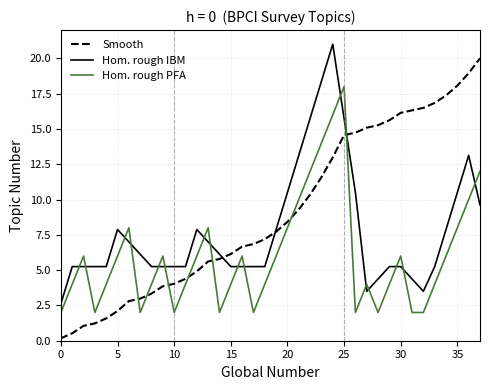

Which series has the largest total across all categories?

Smooth